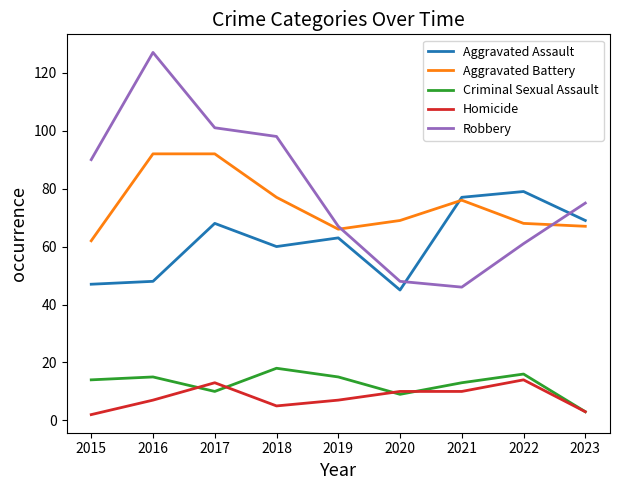

Rank the series at 2016 from highest to lowest value.

Robbery, Aggravated Battery, Aggravated Assault, Criminal Sexual Assault, Homicide